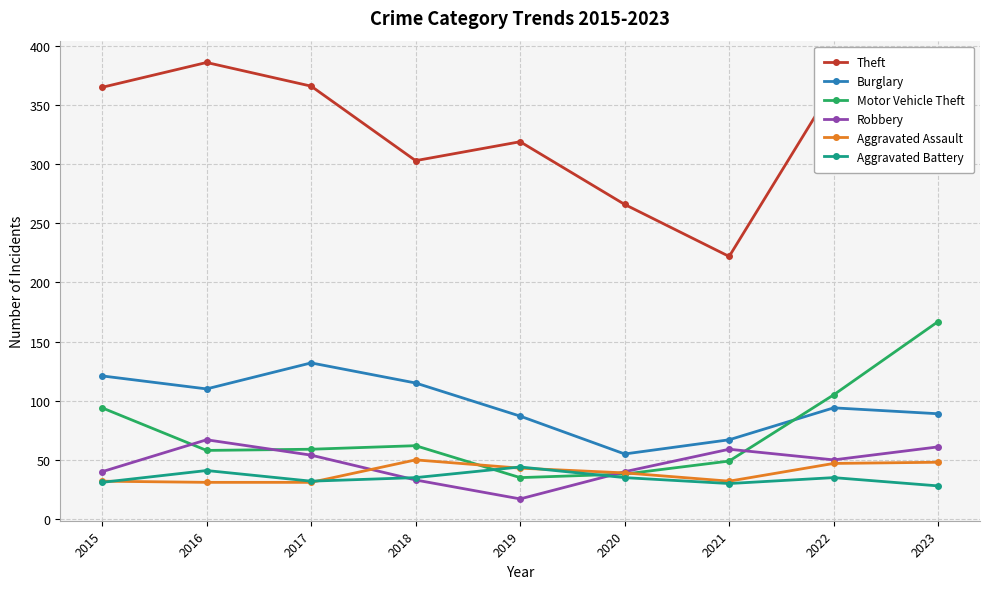

The Aggravated Battery series shows 66 at 2019. True or false?

False